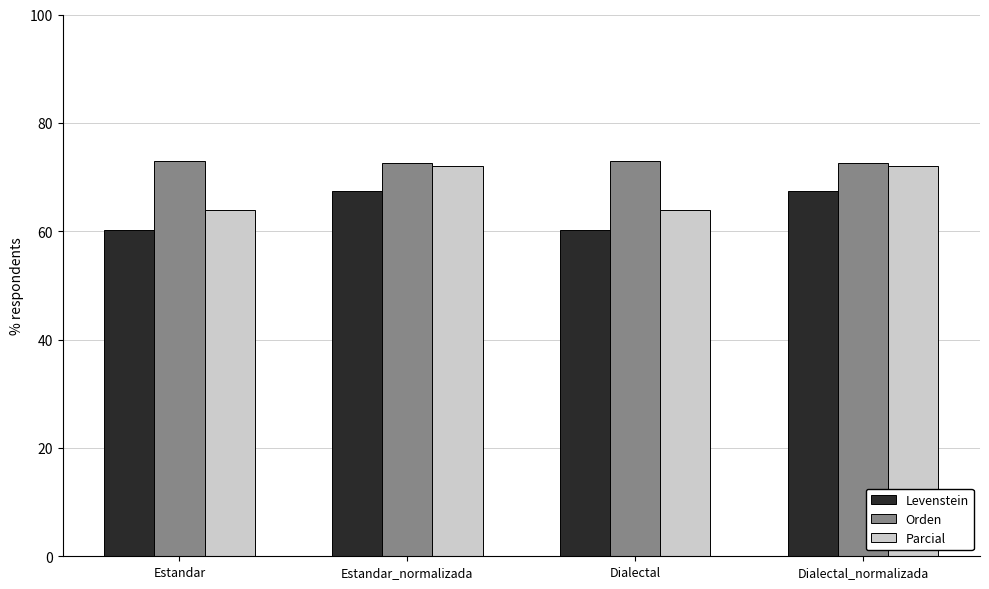

What is the total value across all series at Dialectal_normalizada?

212.2